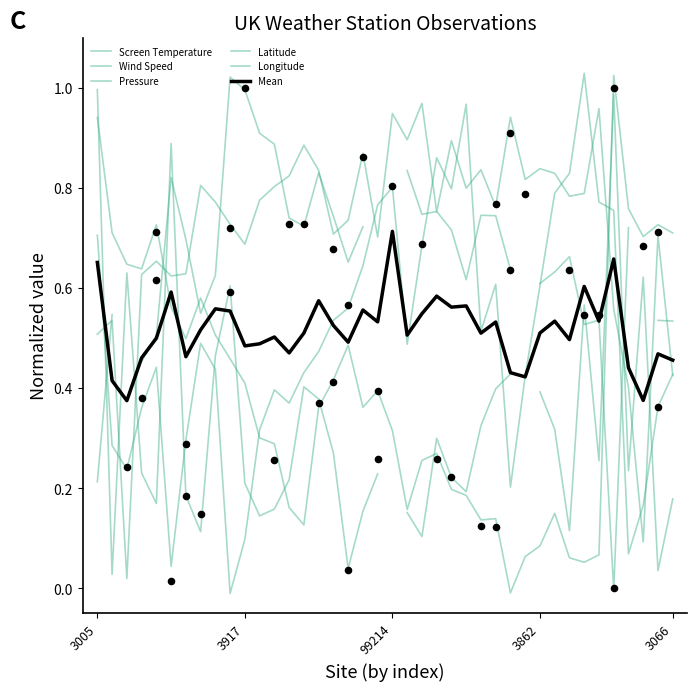

What are all the series names shown in the legend?

Screen Temperature, Wind Speed, Pressure, Latitude, Longitude, Mean